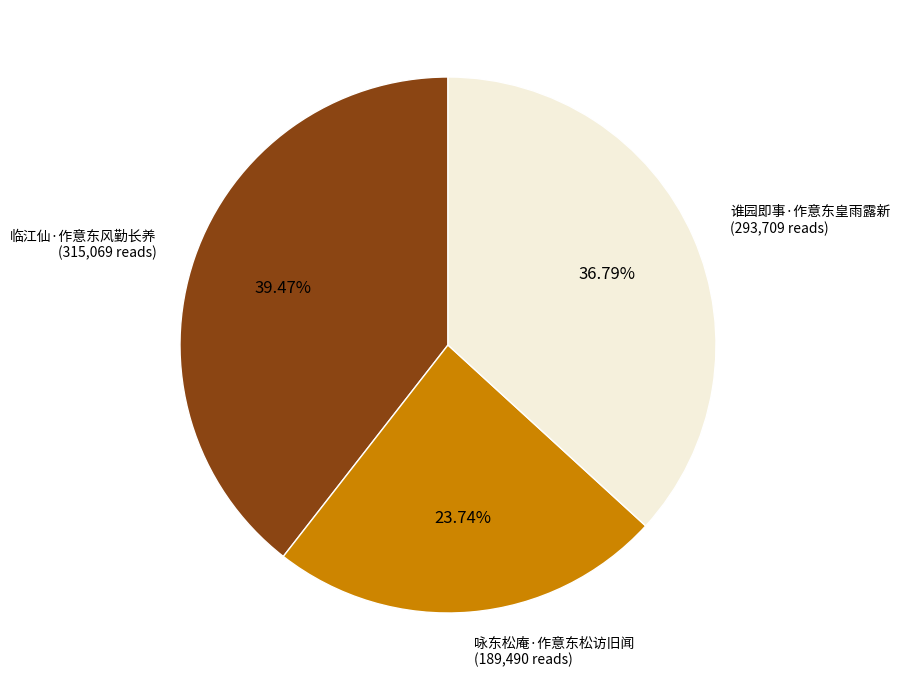

To the nearest percent, what is the average slice percentage?

33%